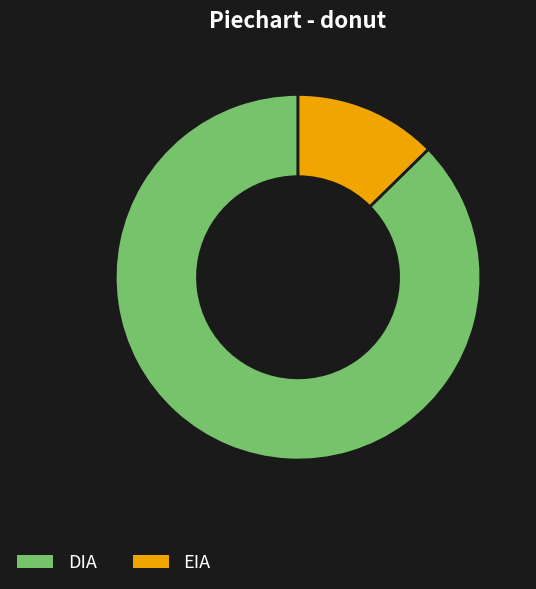

Is the sum of DIA and EIA greater than half?

Yes